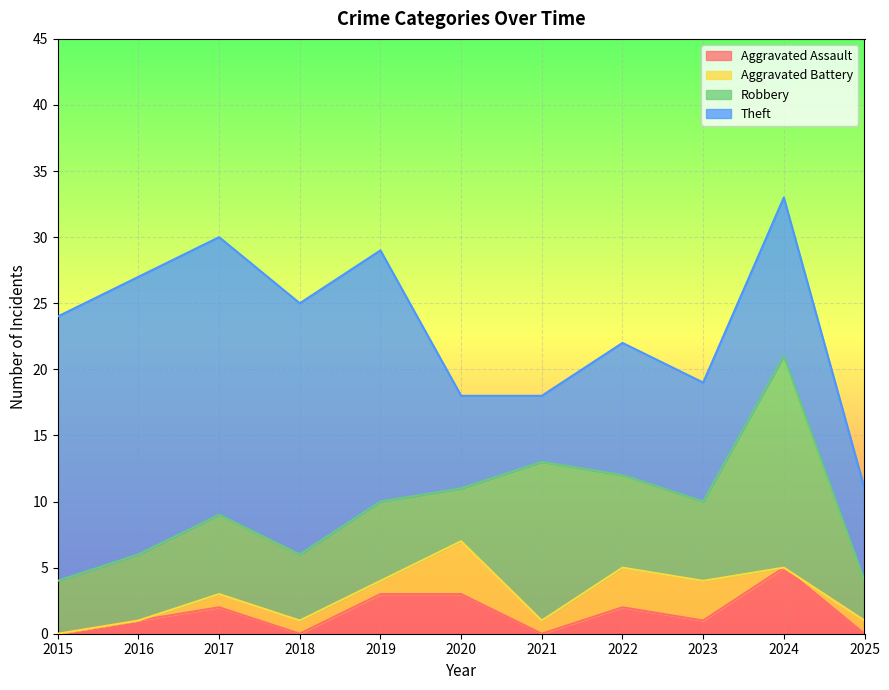

True or false: Aggravated Assault and Aggravated Battery intersect in this chart.

True